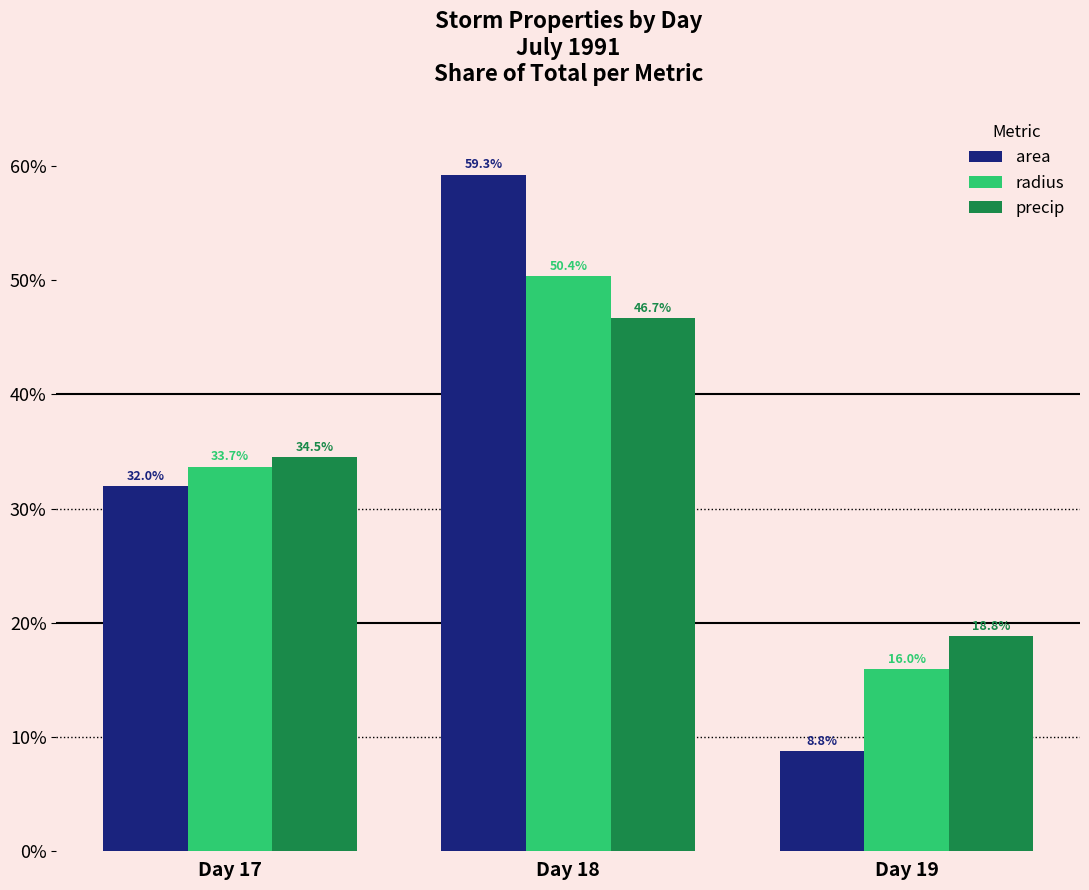

The value of radius at Day 17 is 33.7. True or false?

True